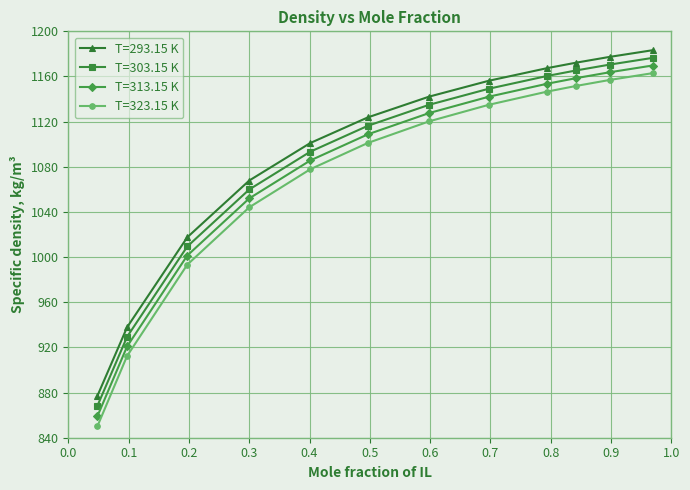

What is the highest value of the T=323.15 K series?

1162.9